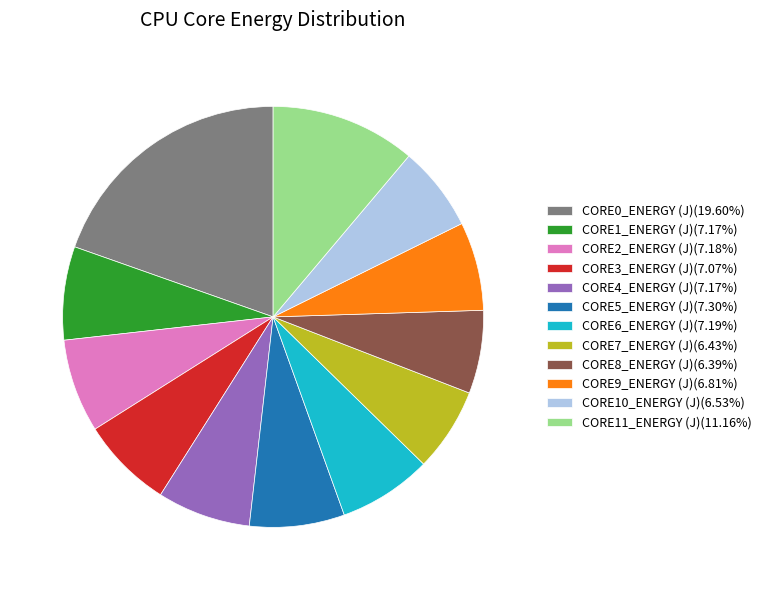

Combined, do CORE2_ENERGY (J)(7.18%) and CORE0_ENERGY (J)(19.60%) account for over 50%?

No